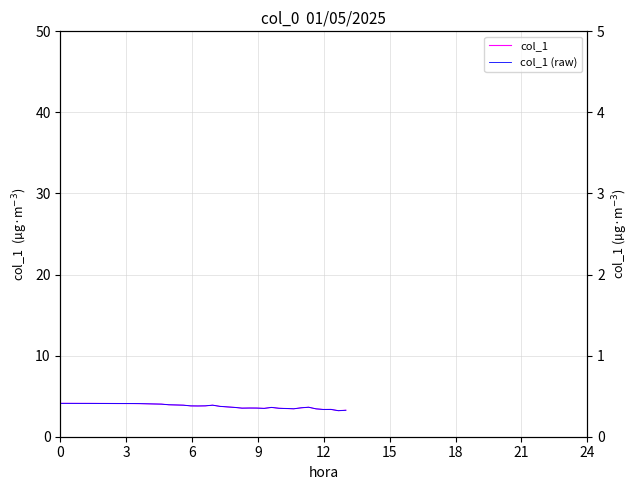

Rank the series by their maximum value, from highest to lowest.

col_1, col_1 (raw)